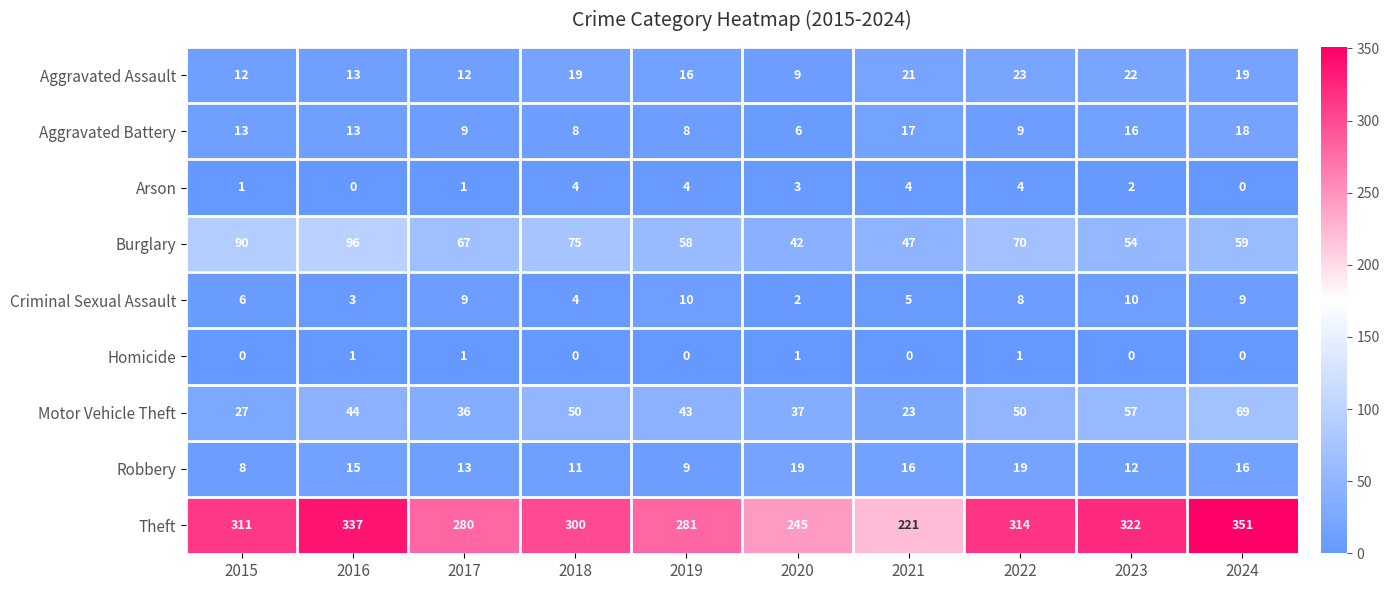

Where does the Burglary series first go above 67?

2015